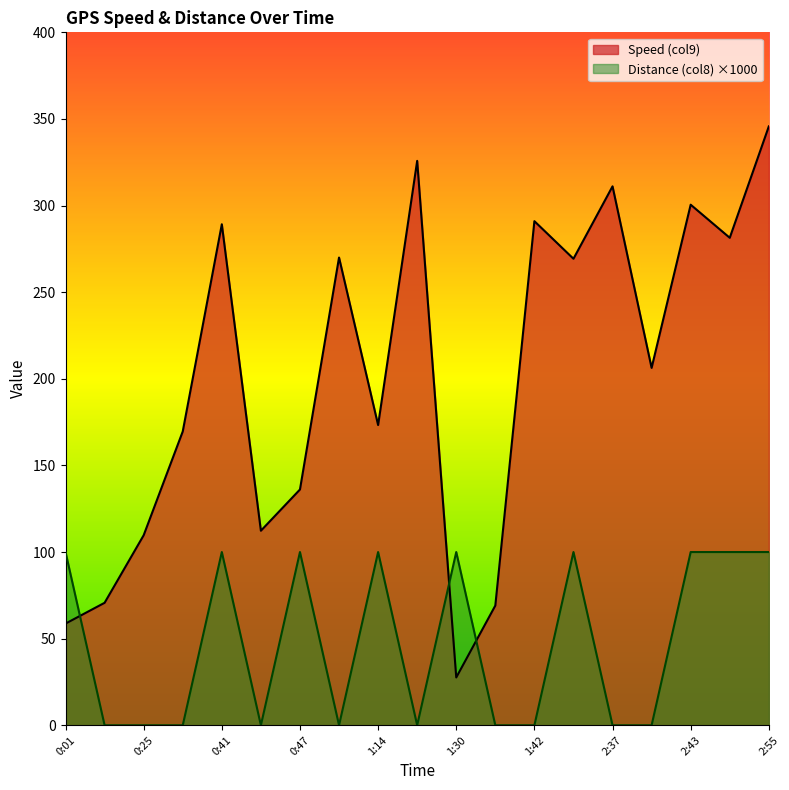

What is the sum of the Speed (col9) values at 0:41 and 2:40?

495.5